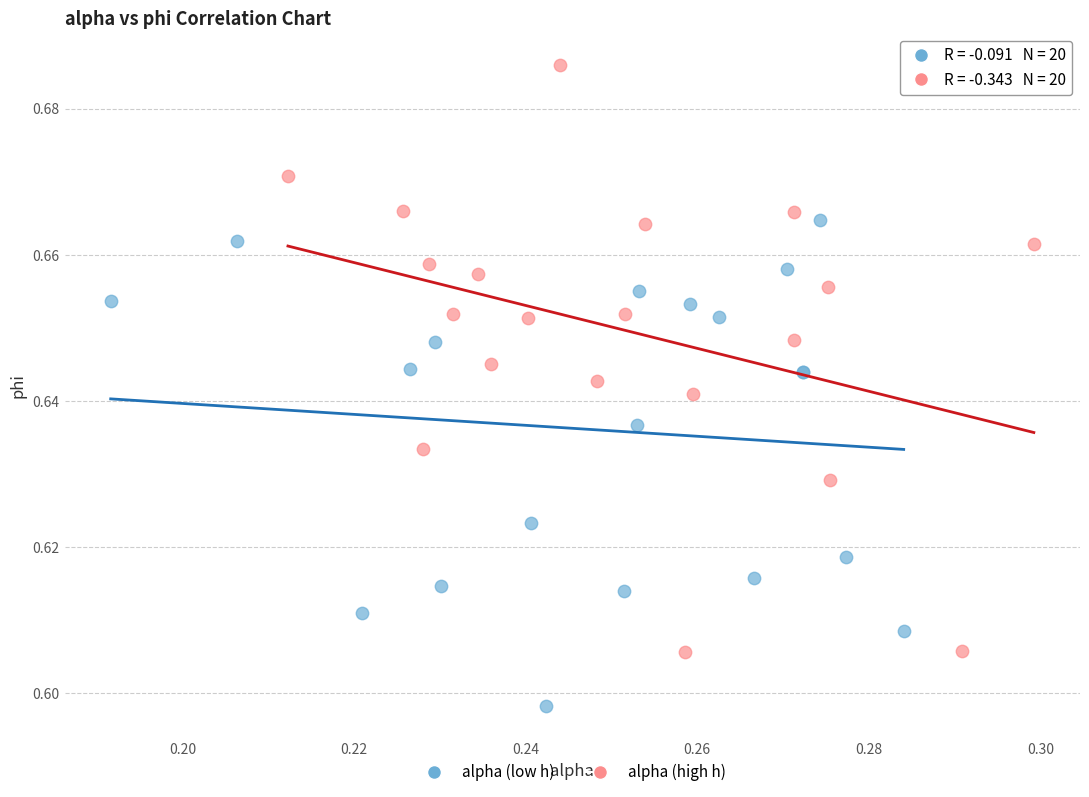

Which series reaches the minimum Y coordinate?

alpha (low h)